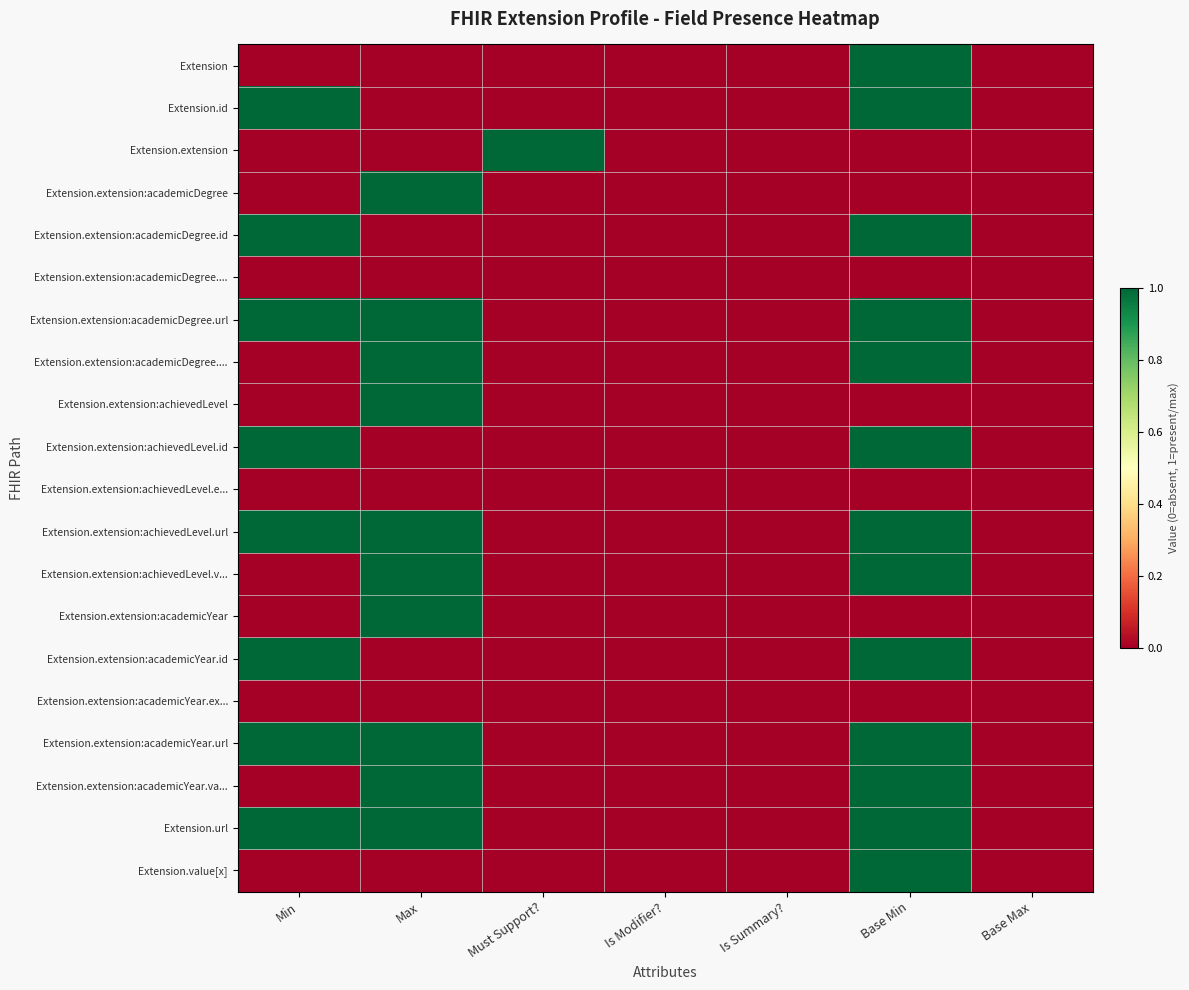

What is the greatest value displayed?

1